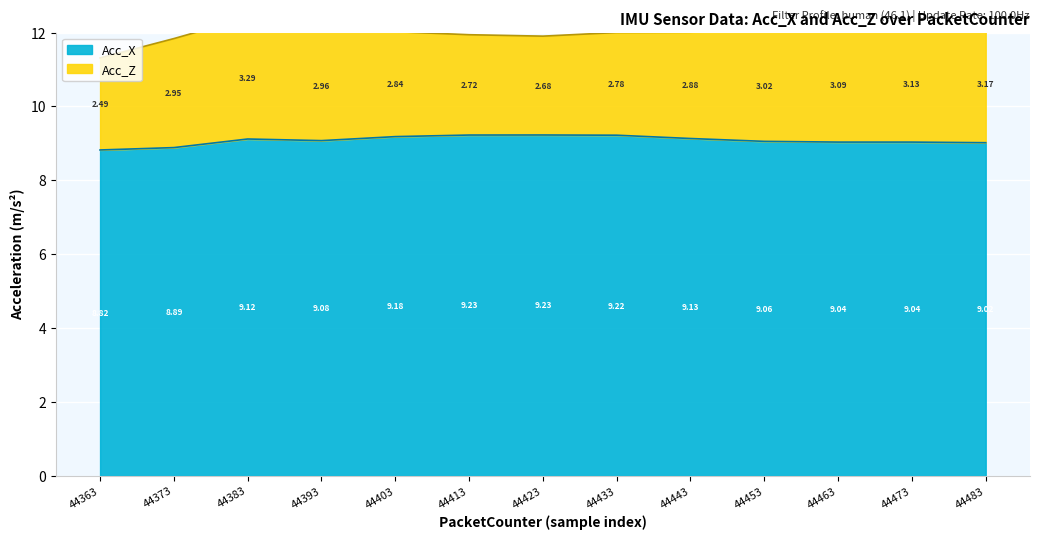

Which has a higher value, 44393 or 44463?

44393